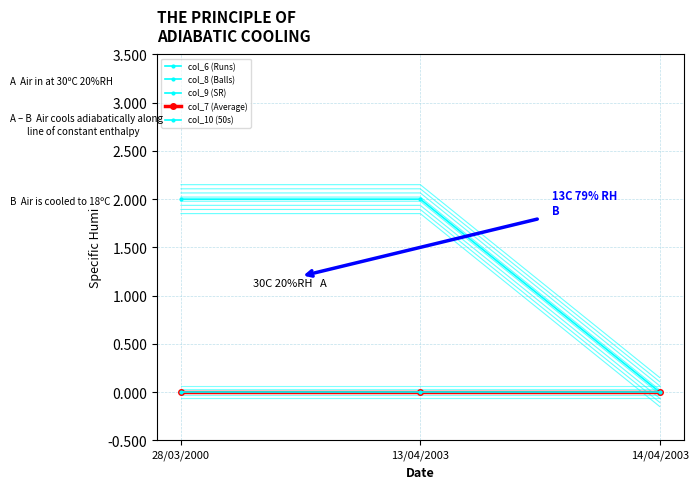

What is the label of the 3rd point from the left?

14/04/2003